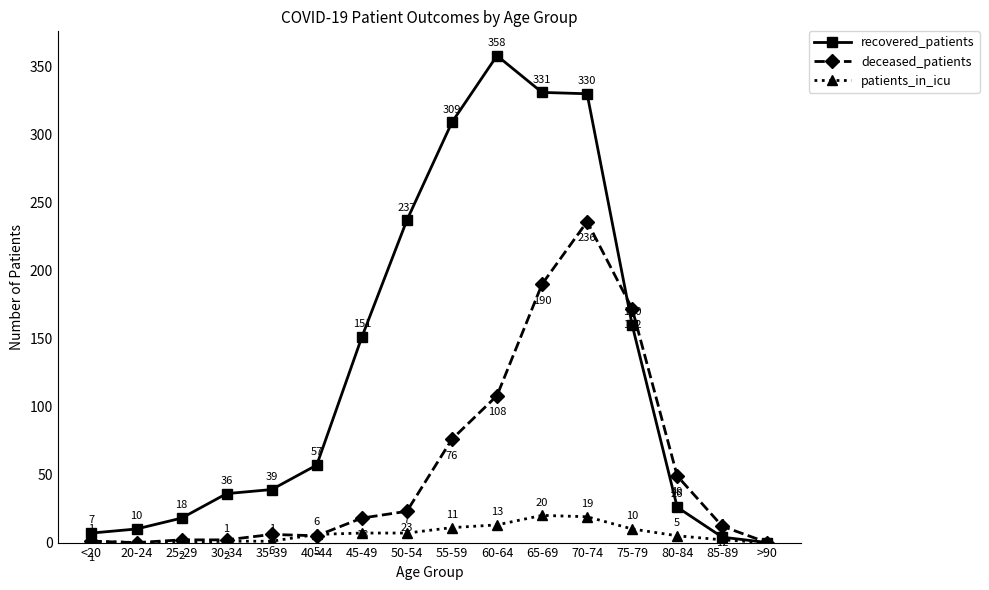

What are all the series names shown in the legend?

recovered_patients, deceased_patients, patients_in_icu